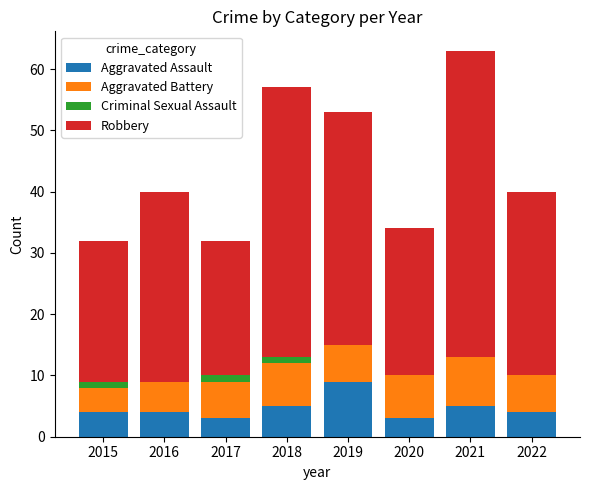

Count the number of data series in this chart.

4